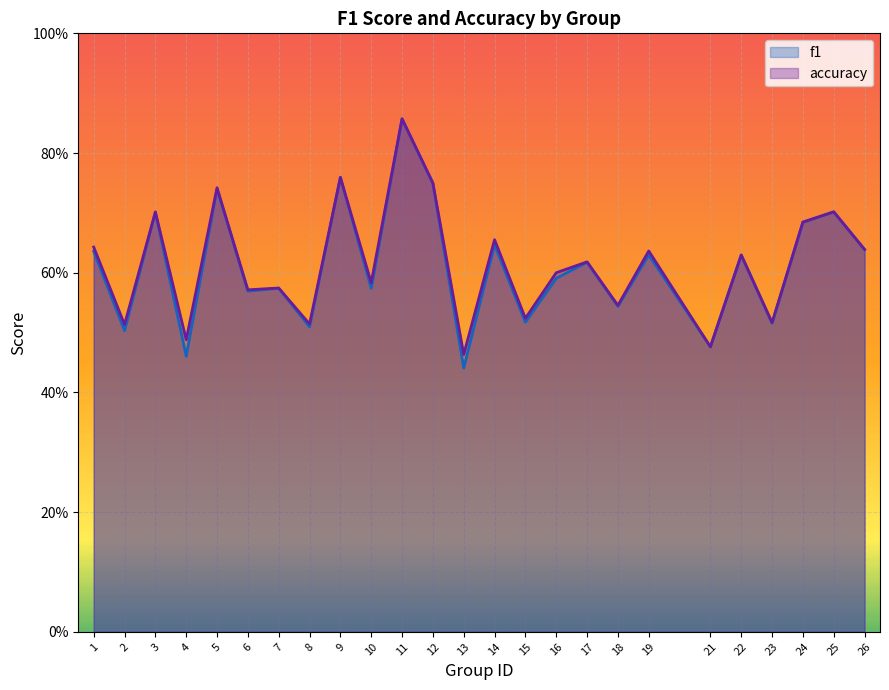

Where is the first local minimum for accuracy?

2